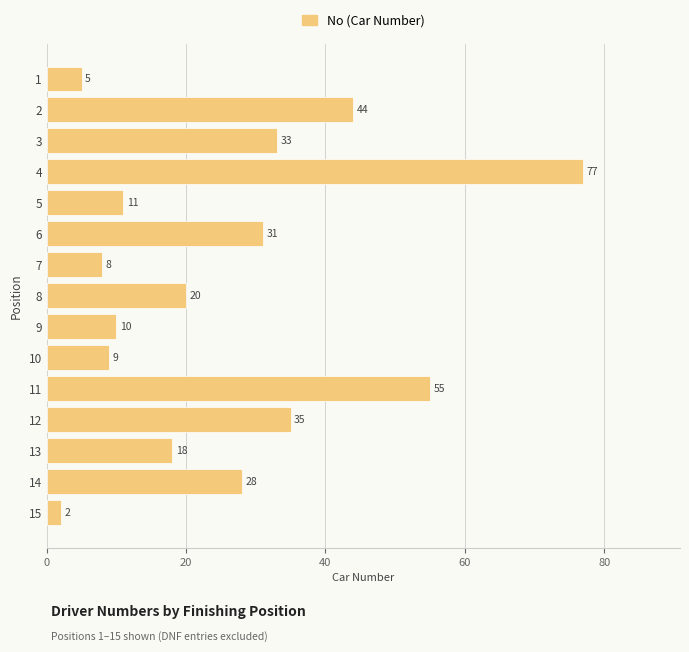

Reading top to bottom, list all the values displayed in this chart.

1=5	2=44	3=33	4=77	5=11	6=31	7=8	8=20	9=10	10=9	11=55	12=35	13=18	14=28	15=2